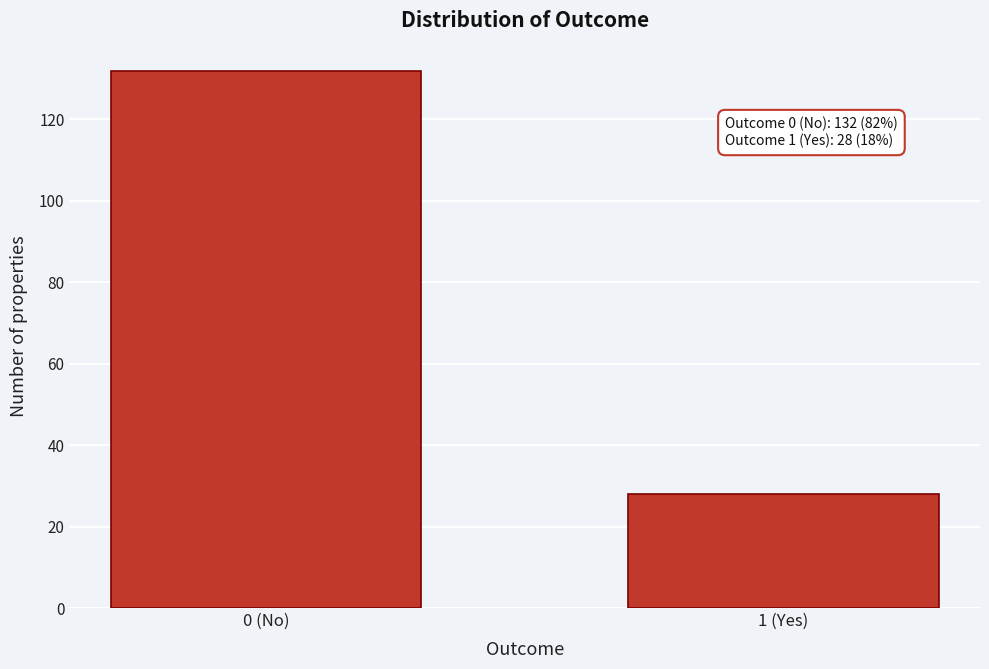

Reading left to right, extract all data points from this chart.

132	28